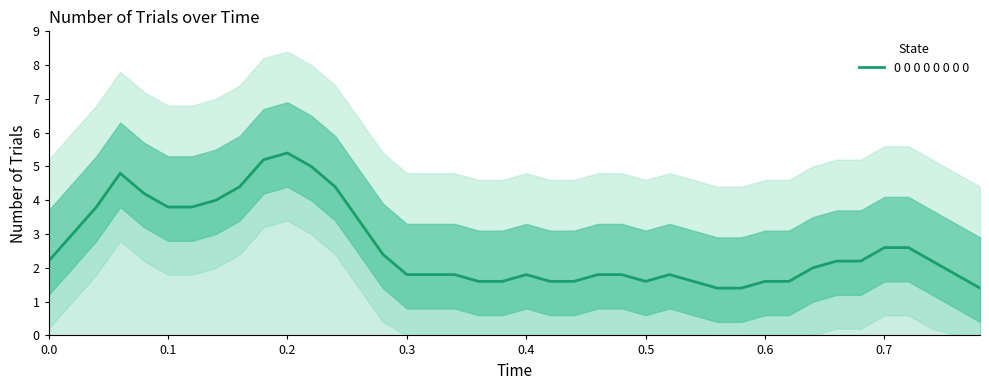

What is the minimum value for 0 0 0 0 0 0 0 0?

1.4